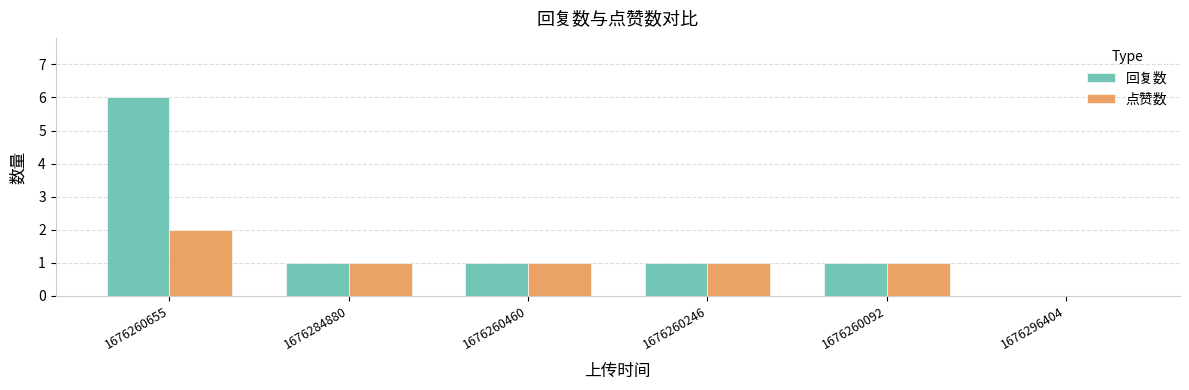

What is the sum of all 回复数 values?

10